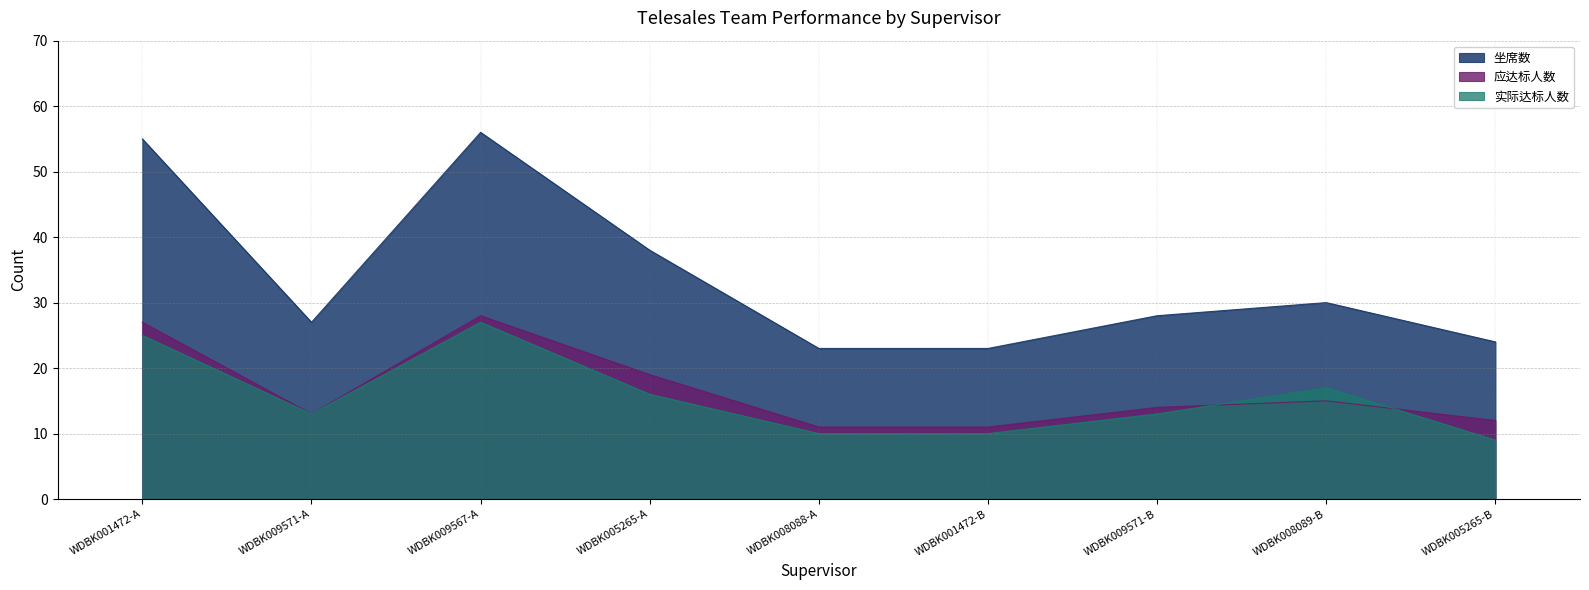

Which series changed the most between WDBK009571-A and WDBK008088-A?

坐席数